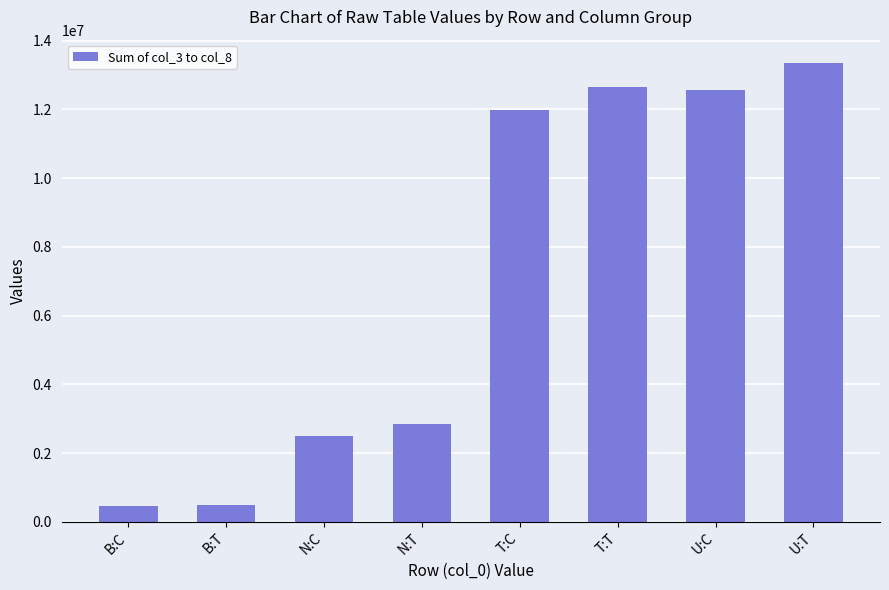

At which category does the chart reach its peak across all series?

U:T